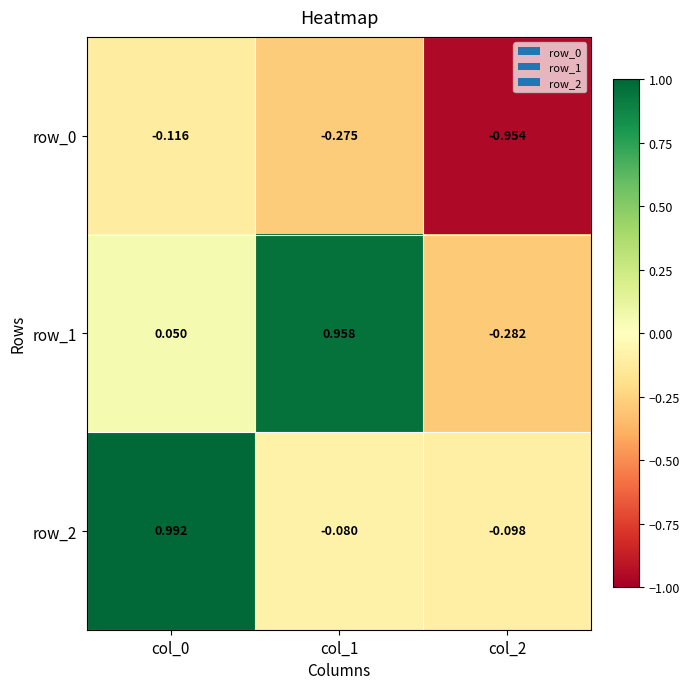

Is the value of row_2 at col_2 greater than the value of row_1 at col_0?

No